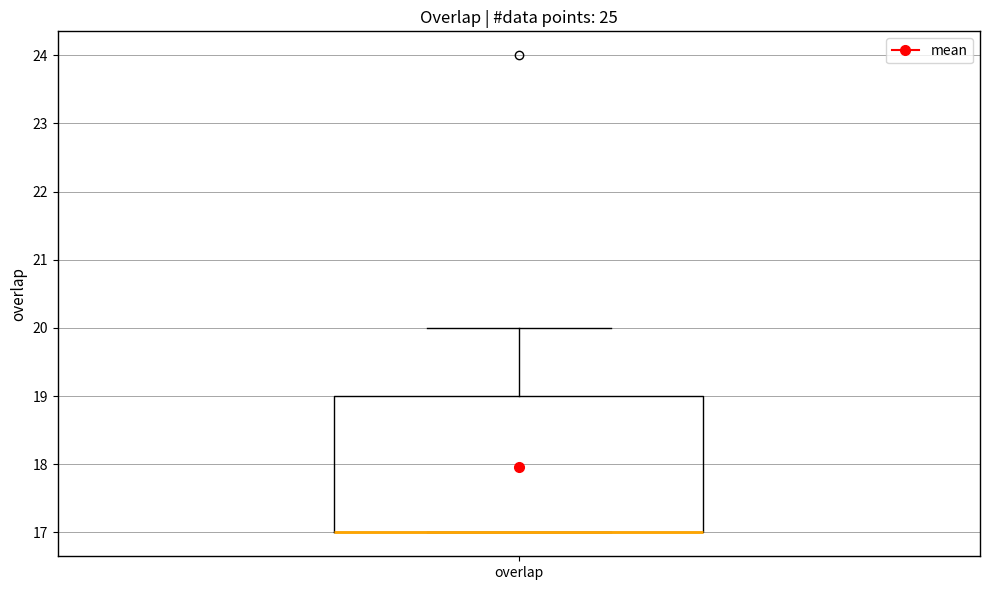

Read this box plot against the y-axis: the position of the median line, the range covered by the box, and the ends of both whiskers. The values are not printed on the chart, so give them approximately, as read against the axis.

median 17 (drawn on the box's lower edge), box 17 to 19, whiskers 17 to 20